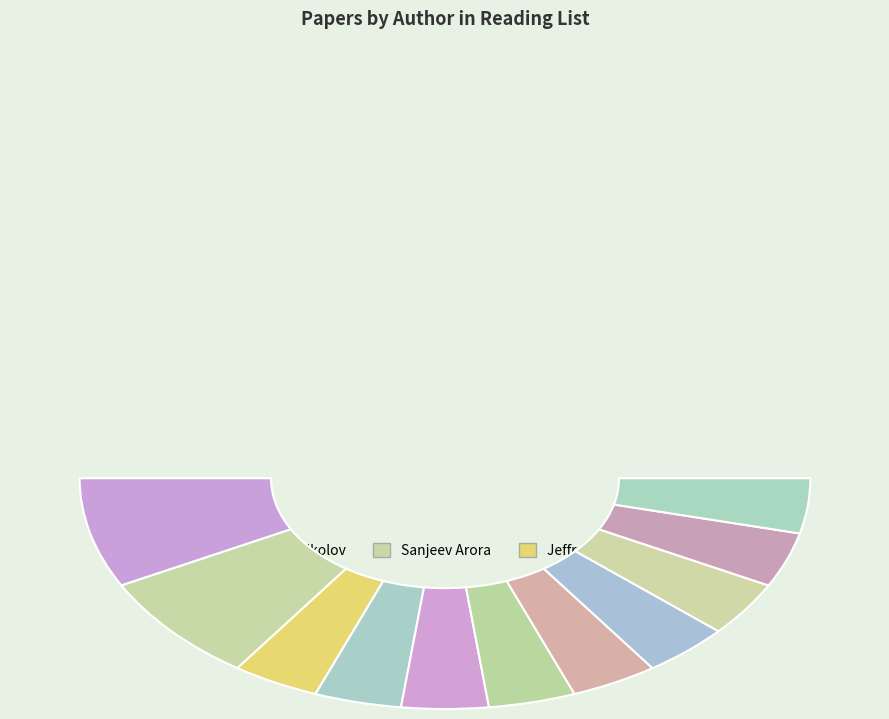

Is Danqi Chen / Joakim Nivre the majority of the pie?

No